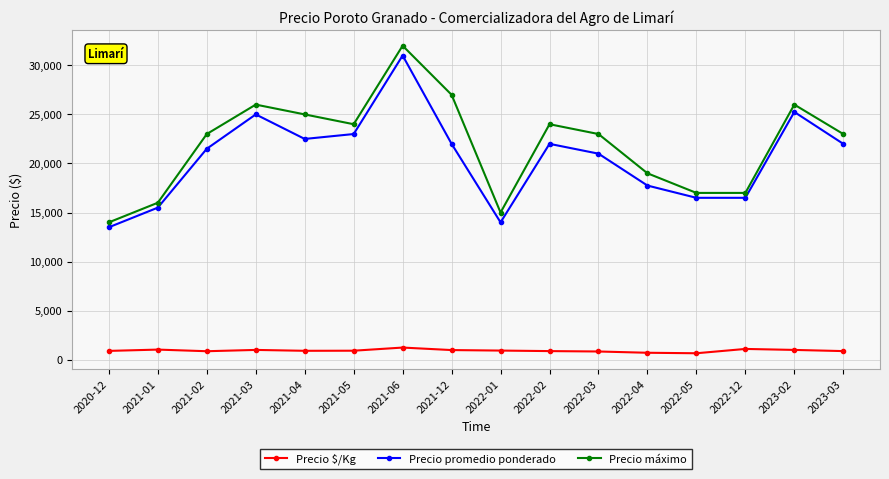

True or false: Precio máximo and Precio promedio ponderado intersect in this chart.

False